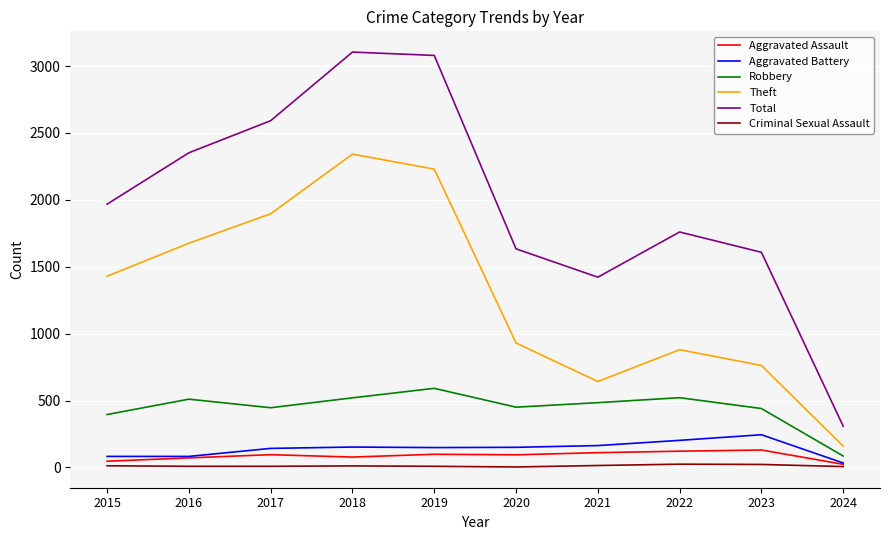

The value of Robbery at 2021 is 484. True or false?

True